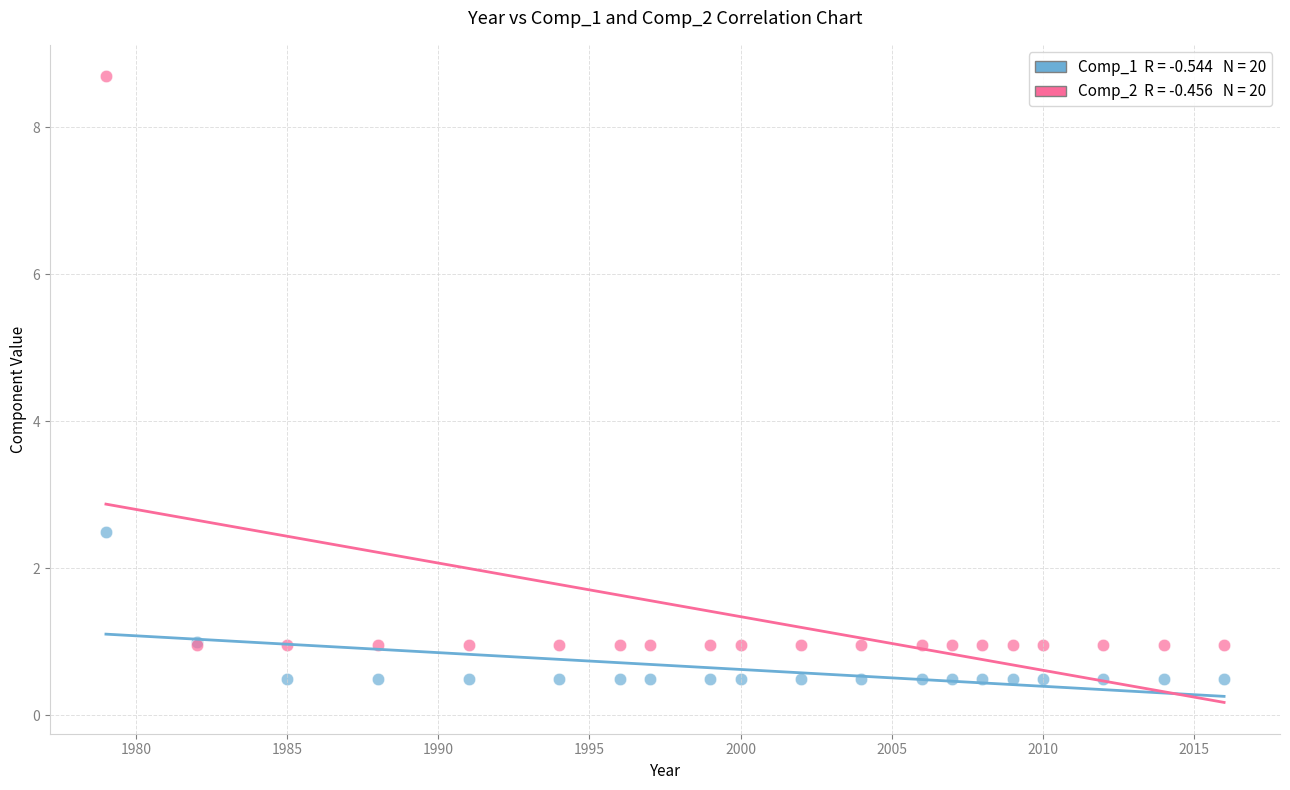

Across all series, what Y value is closest to 4?

2.5